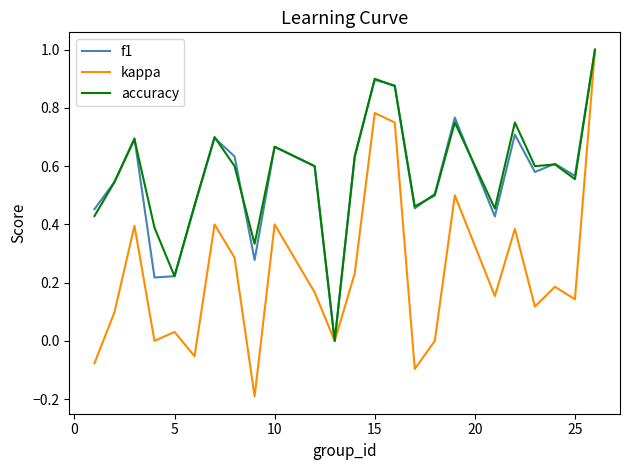

What is the maximum value for kappa?

1.0